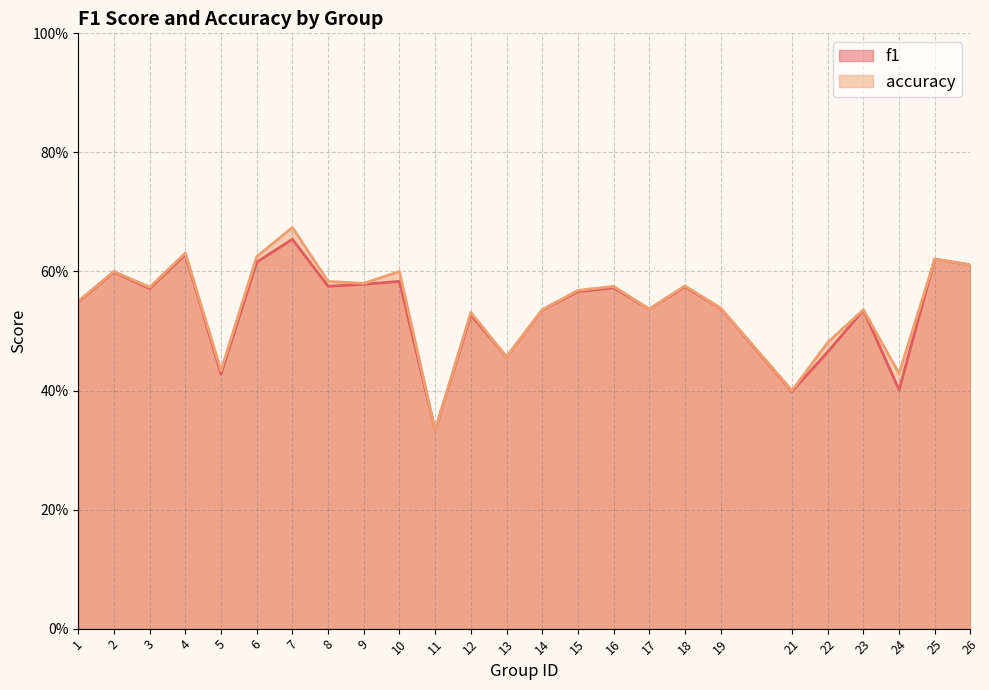

What is the value of the f1 point at the 13th from the left?

0.5